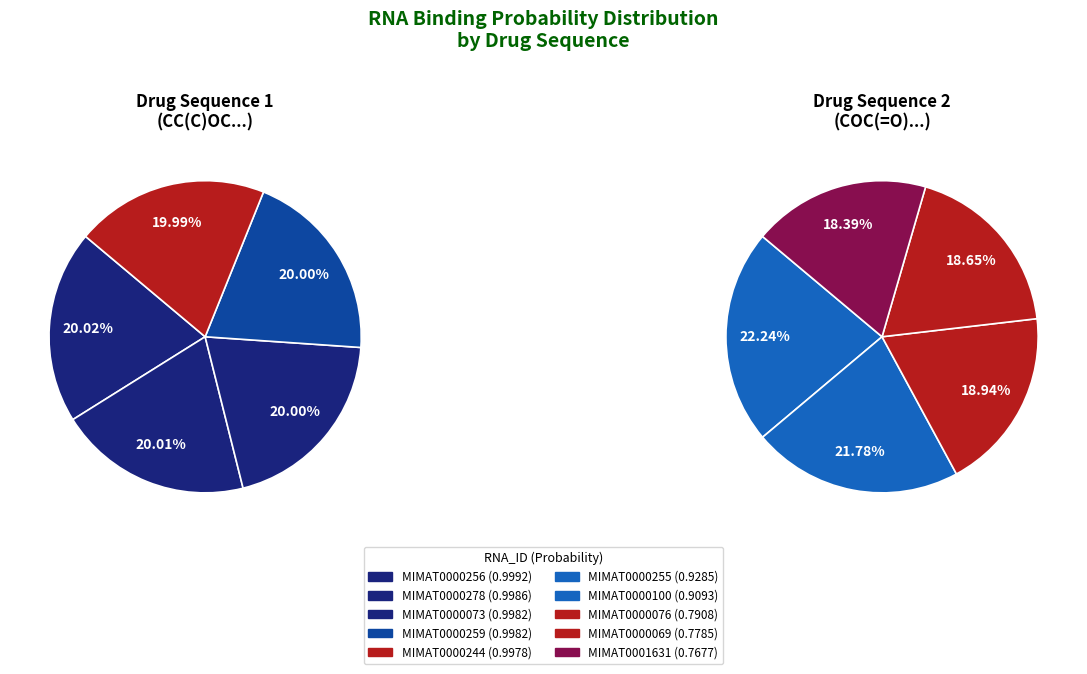

What is the smallest slice in the pie chart?

MIMAT0001631